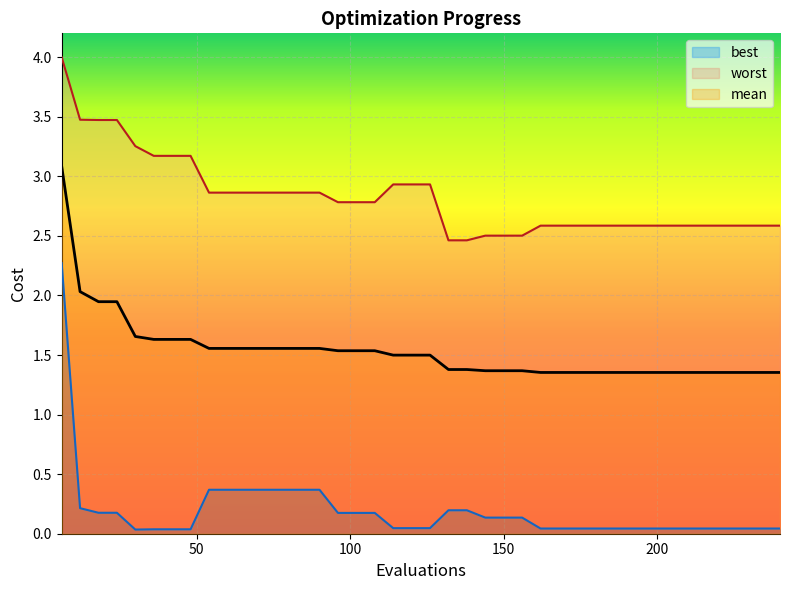

At 150, list the series in order from largest to smallest.

worst, mean, best